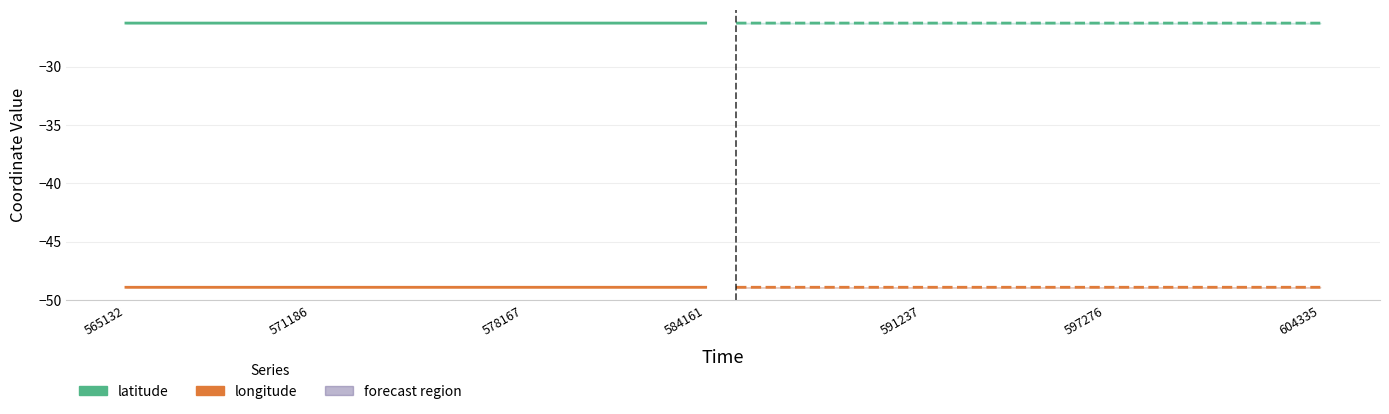

How many interior local peaks does the longitude series have?

1